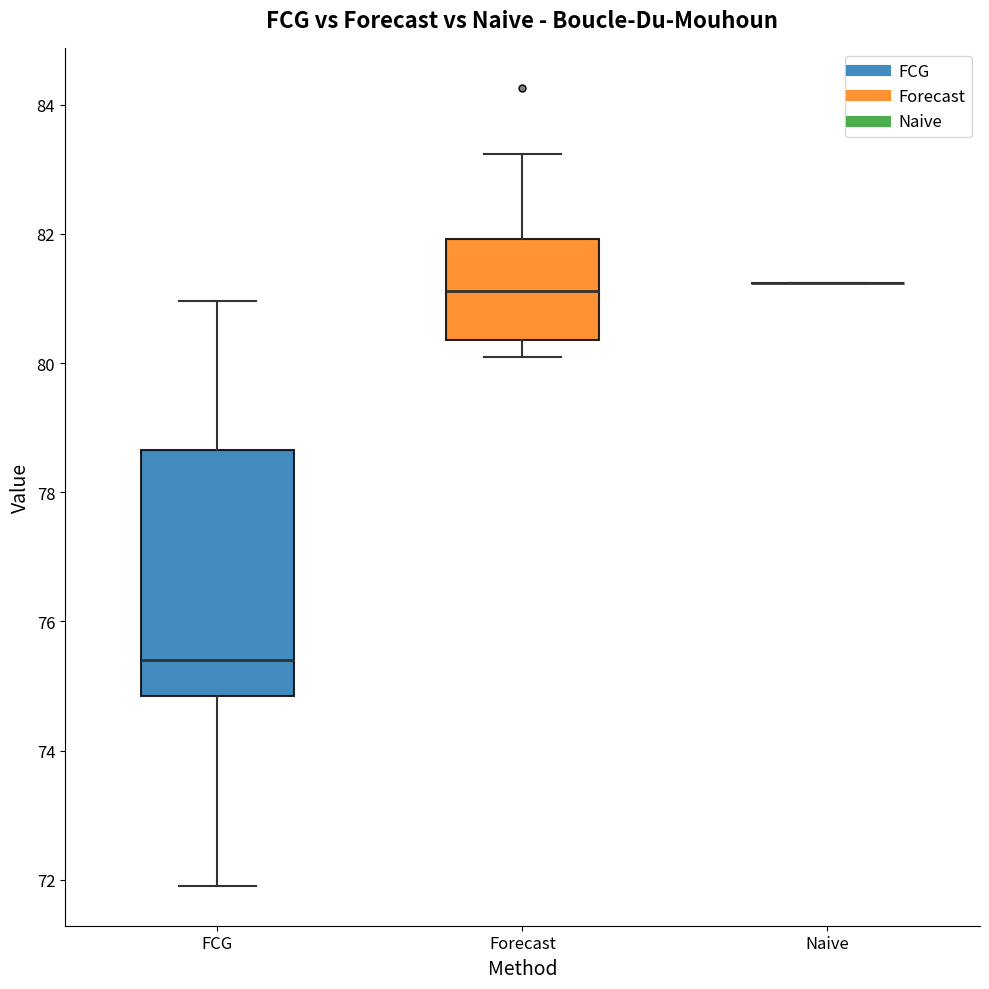

Comparing the boxes themselves (not the whiskers), which one is the tallest?

FCG